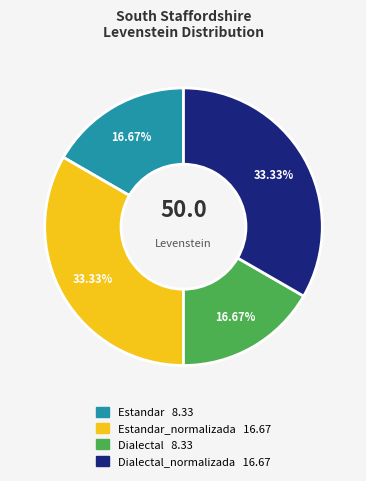

Is there any slice that represents more than half of the pie?

No